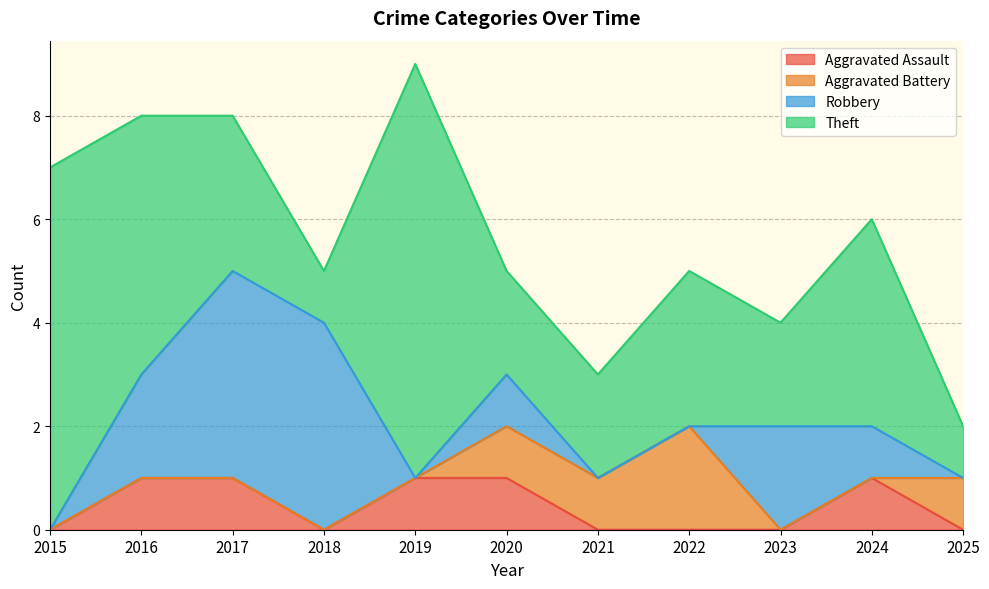

Where is the first local minimum for Theft?

2018